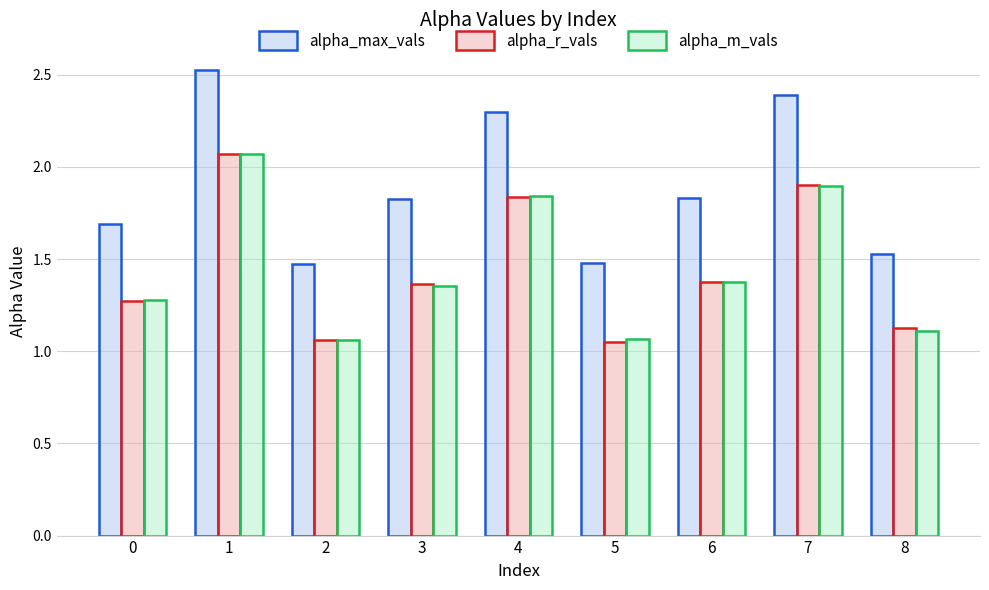

Which series changed the most between 1 and 3?

alpha_m_vals